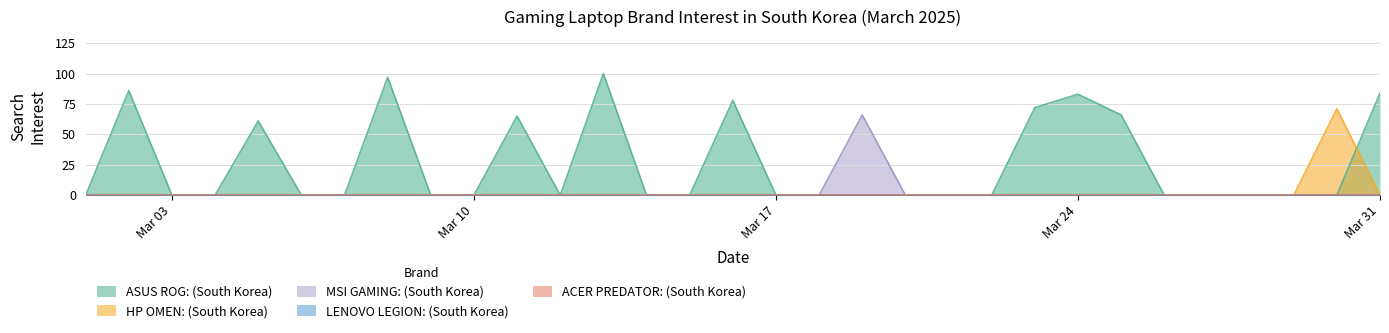

Does the chart have visible grid lines?

Yes